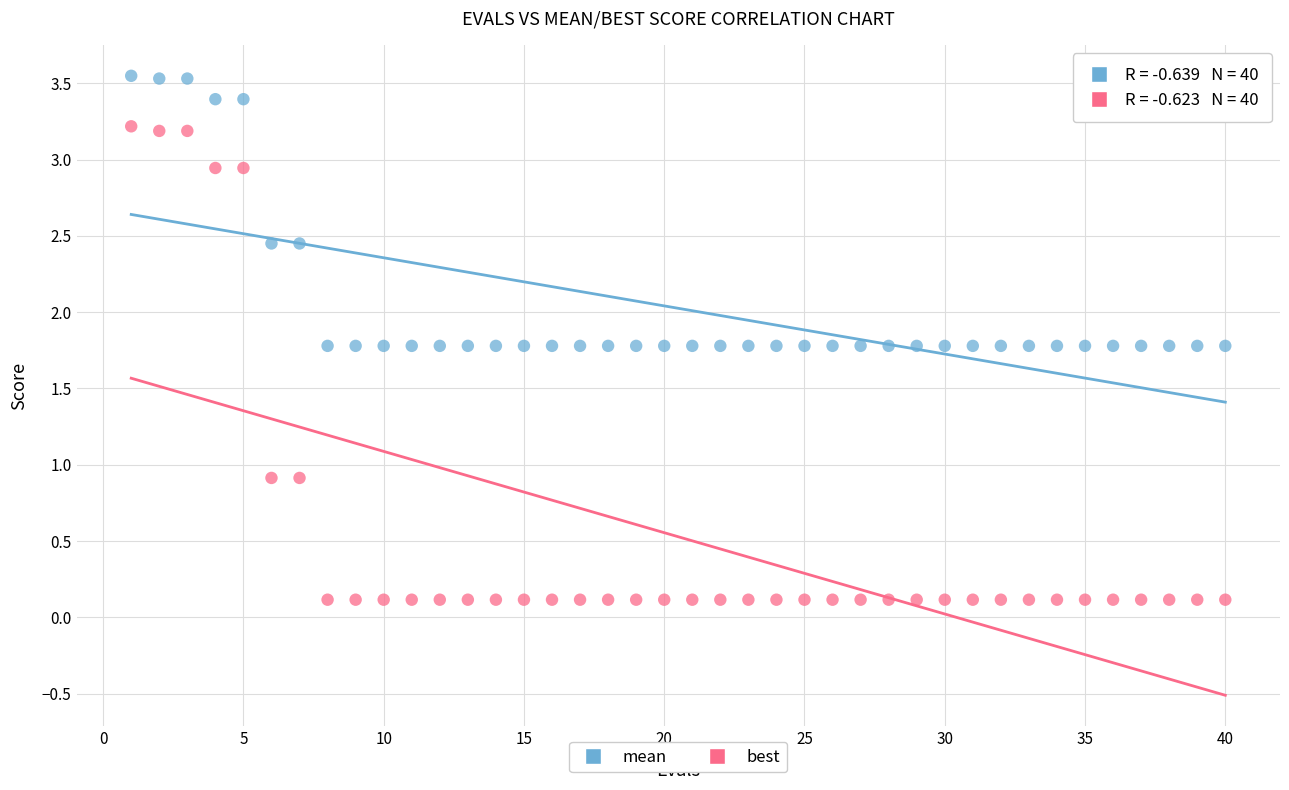

What are all the series names shown in the legend?

mean, best